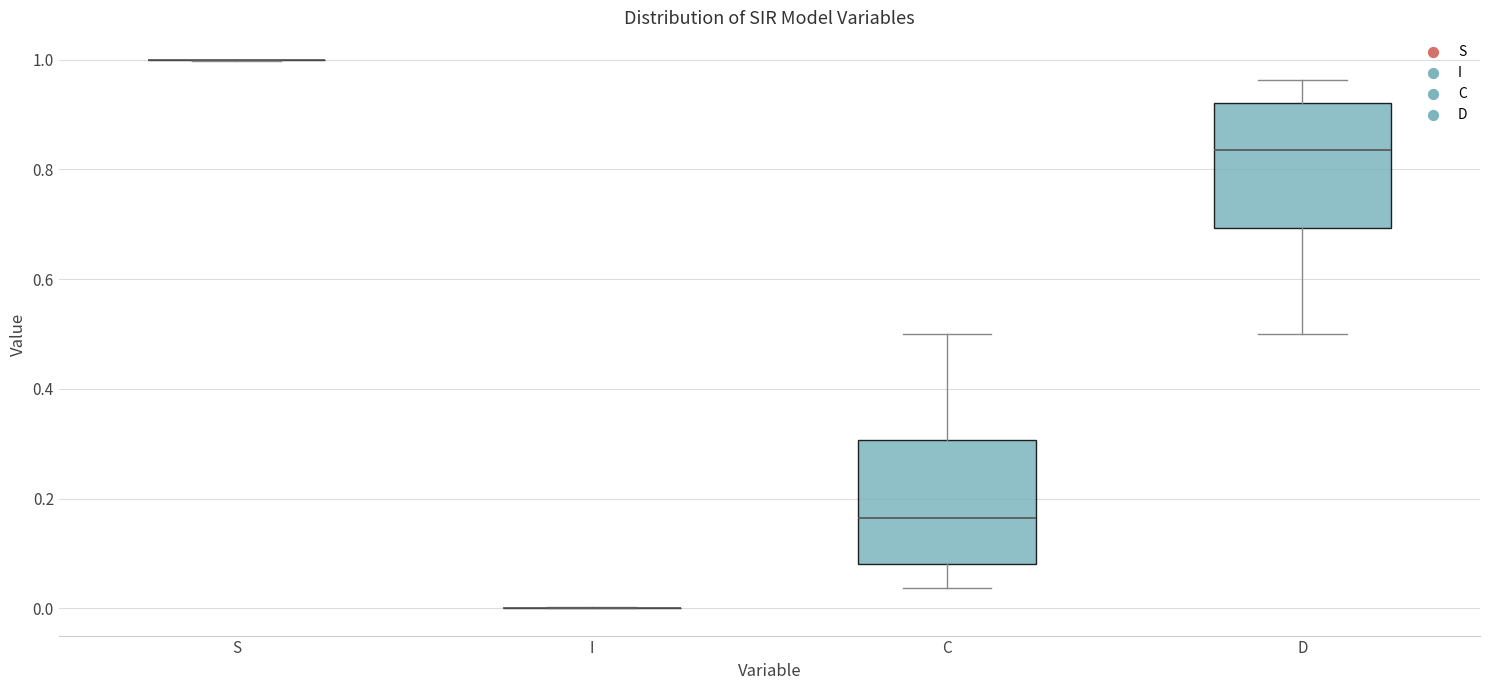

Where is the lower edge of the box for D on the y-axis? The values are not printed on the chart, so give them approximately, as read against the axis.

0.70